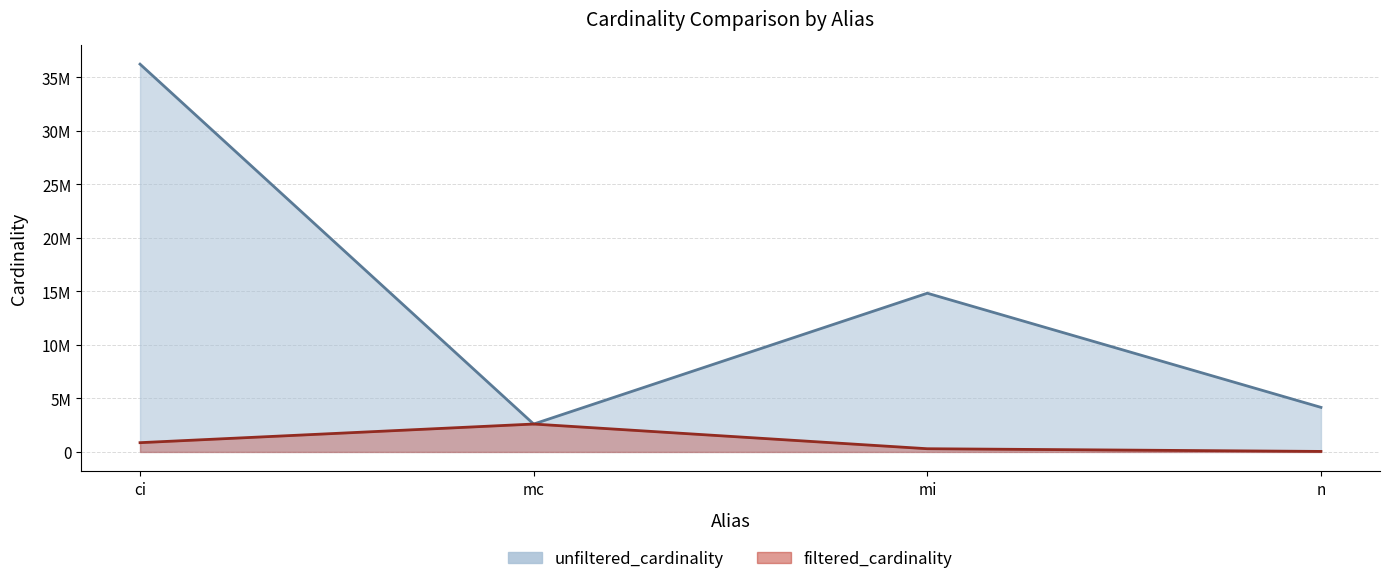

What are all the series names shown in the legend?

unfiltered_cardinality, filtered_cardinality